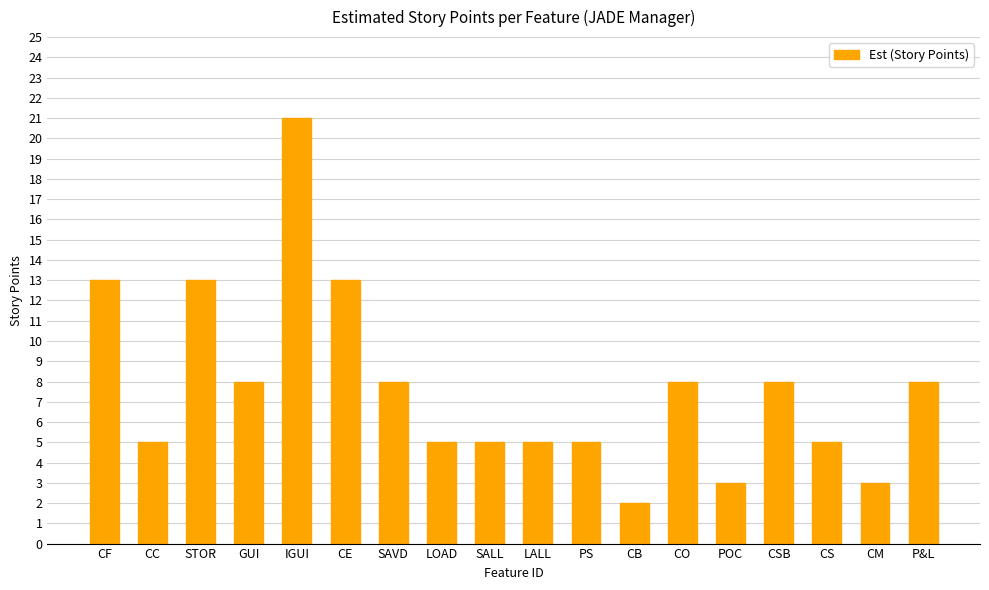

Are the bars horizontal?

No